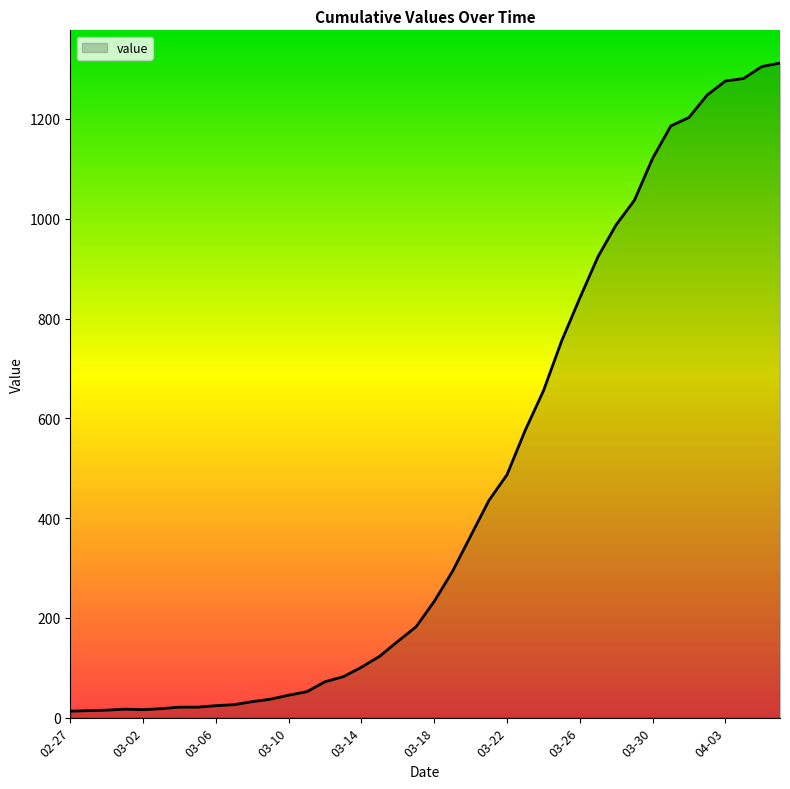

What is the greatest value displayed?

1312